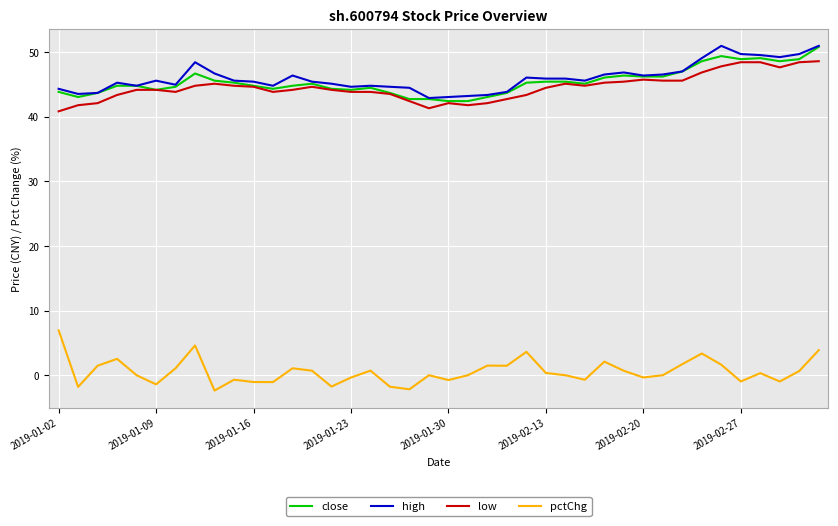

What is the maximum value for pctChg?

6.9